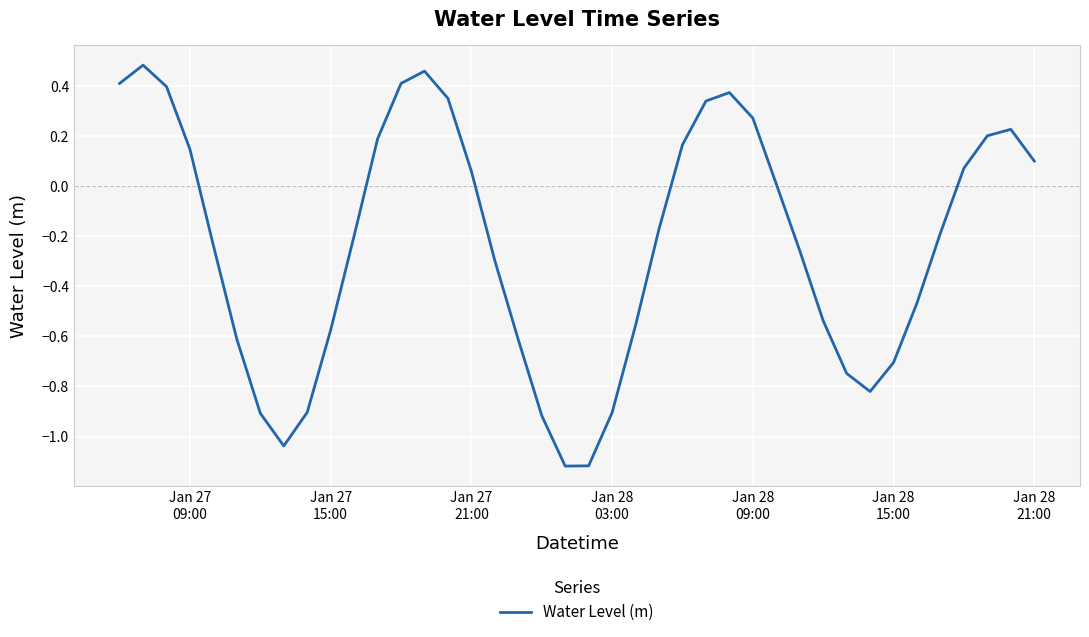

What is the sum of all values?

-9.2